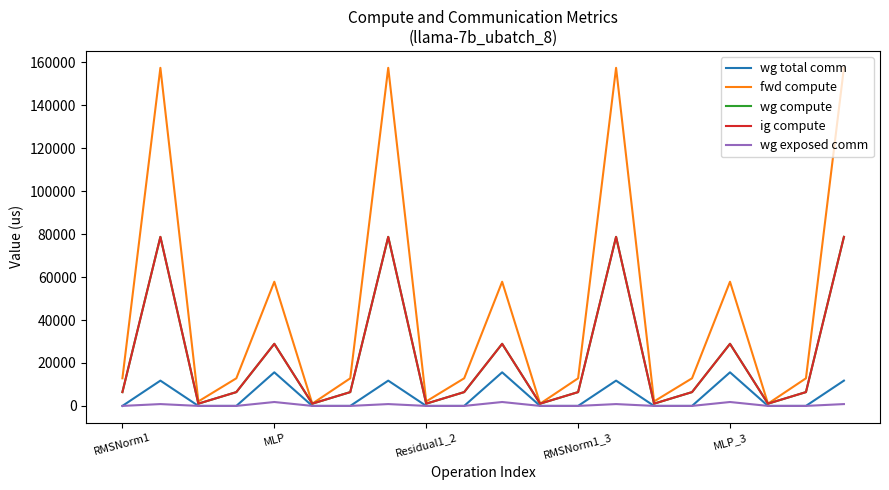

Does the chart display data point markers on the line(s)?

No